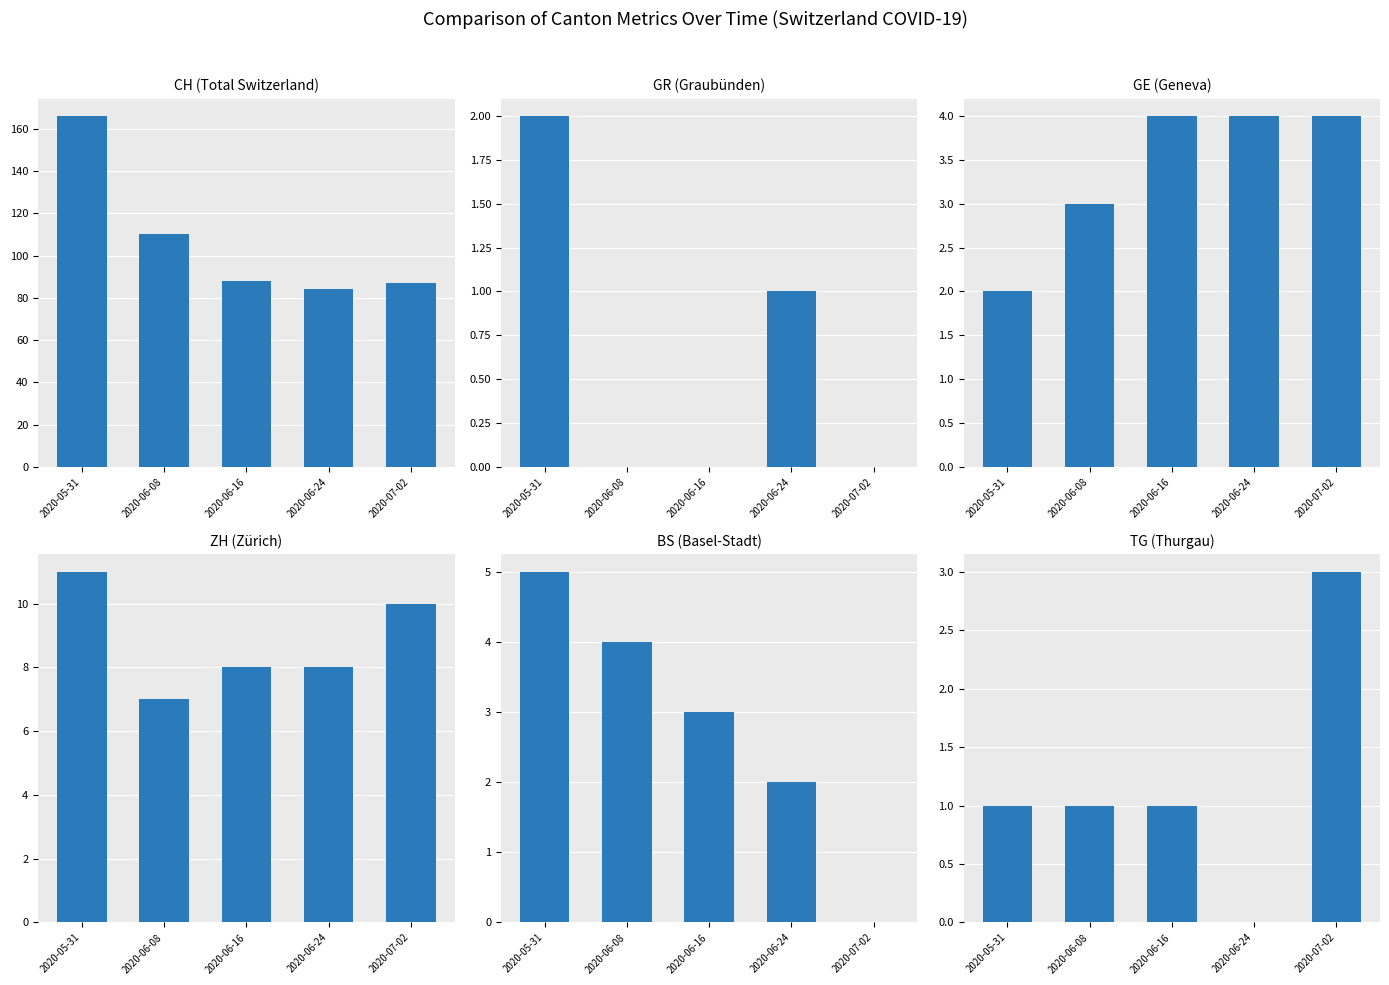

The GE series shows 2 at 2020-06-08. True or false?

False